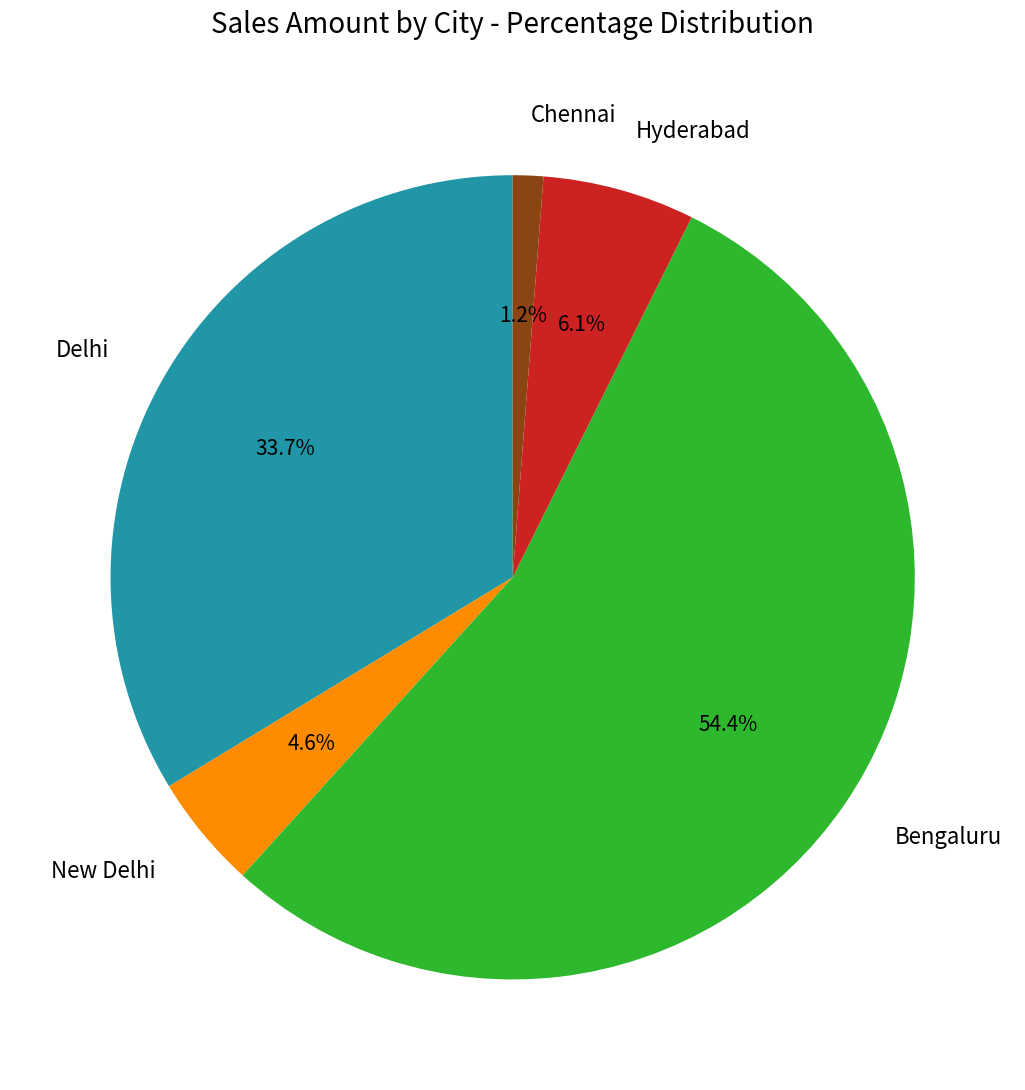

What percentage is the Delhi slice, to the nearest percent?

34%